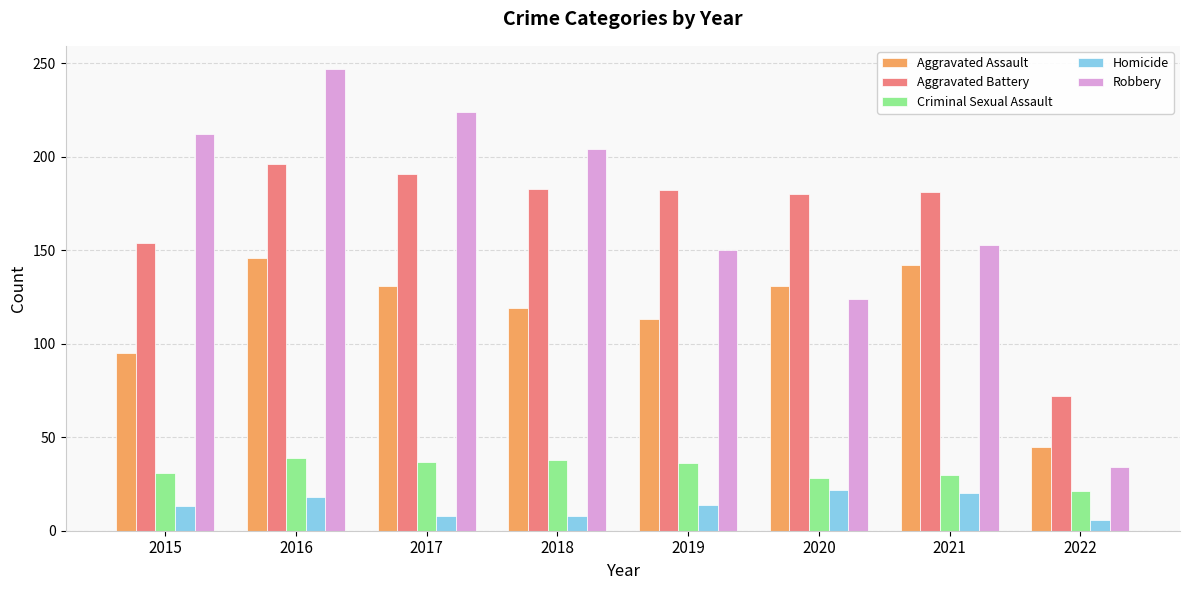

What is the difference between the Aggravated Assault values at 2016 and 2019?

33